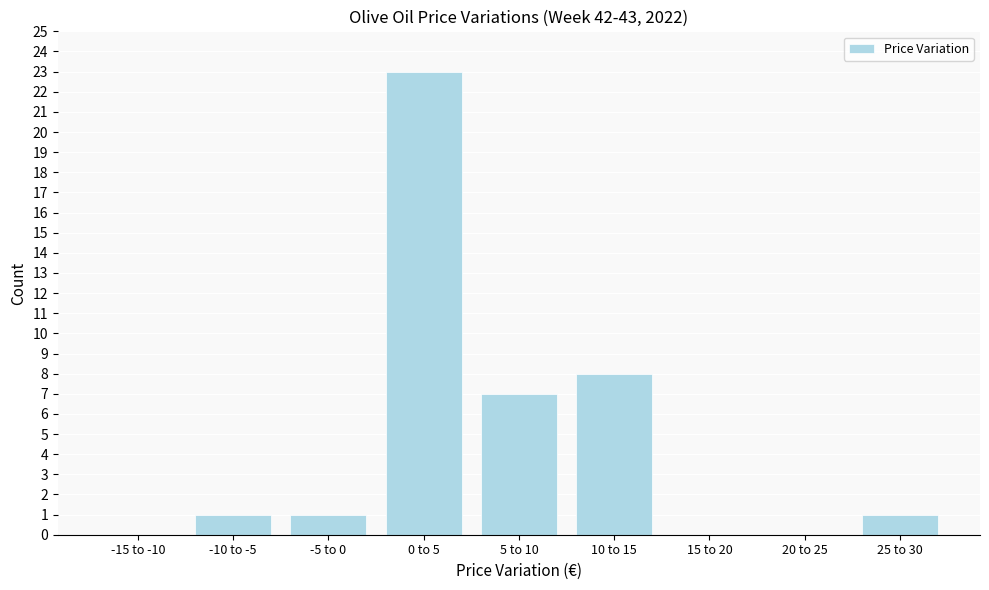

Reading right to left, list all the values displayed in this chart.

25 to 30=1	20 to 25=0	15 to 20=0	10 to 15=8	5 to 10=7	0 to 5=23	-5 to 0=1	-10 to -5=1	-15 to -10=0